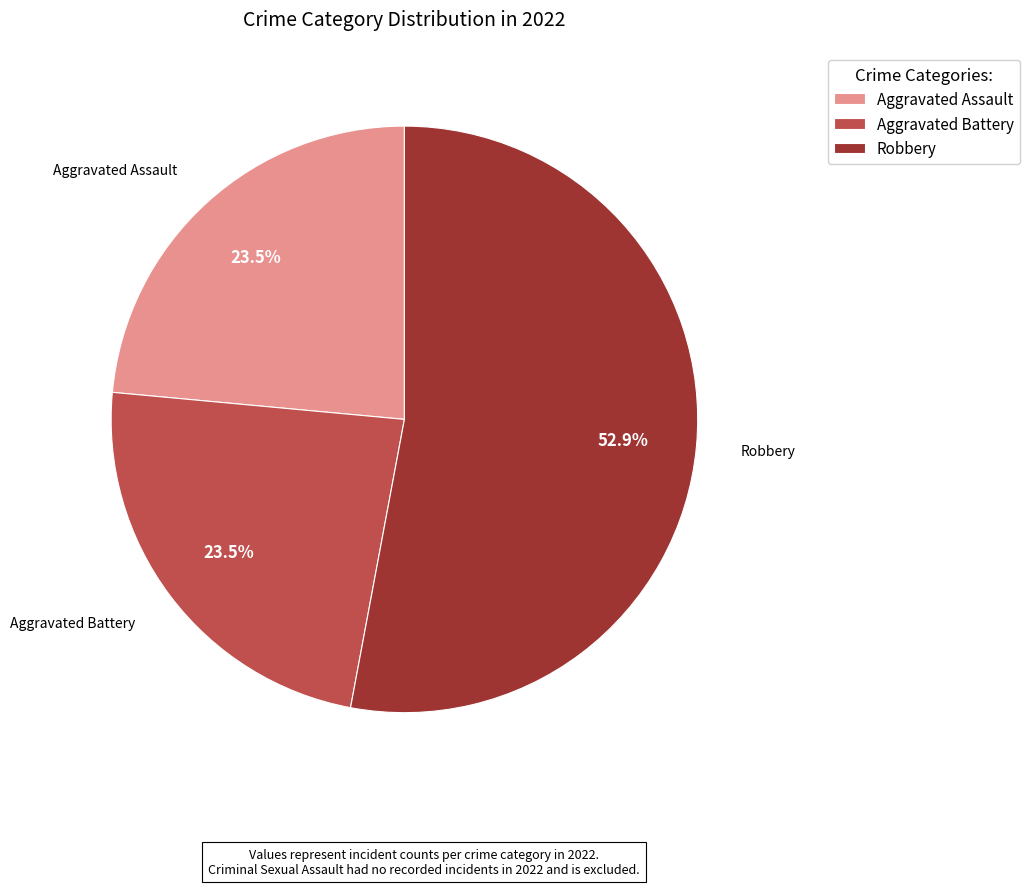

Which has a higher value, Robbery or Aggravated Battery?

Robbery